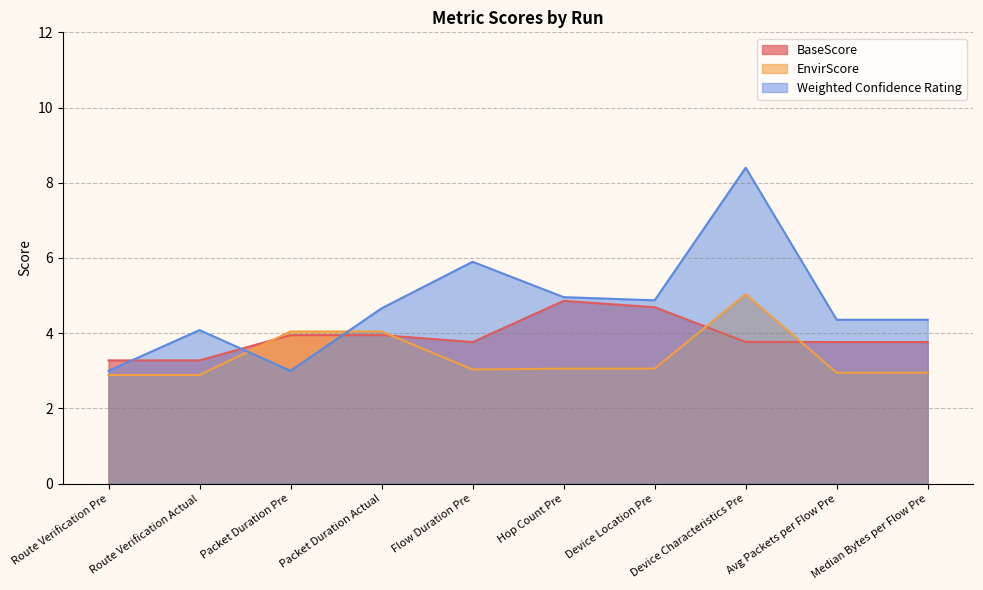

List the labels in order of EnvirScore value, largest first.

Device Characteristics Pre, Packet Duration Pre, Packet Duration Actual, Hop Count Pre, Device Location Pre, Flow Duration Pre, Avg Packets per Flow Pre, Median Bytes per Flow Pre, Route Verification Pre, Route Verification Actual